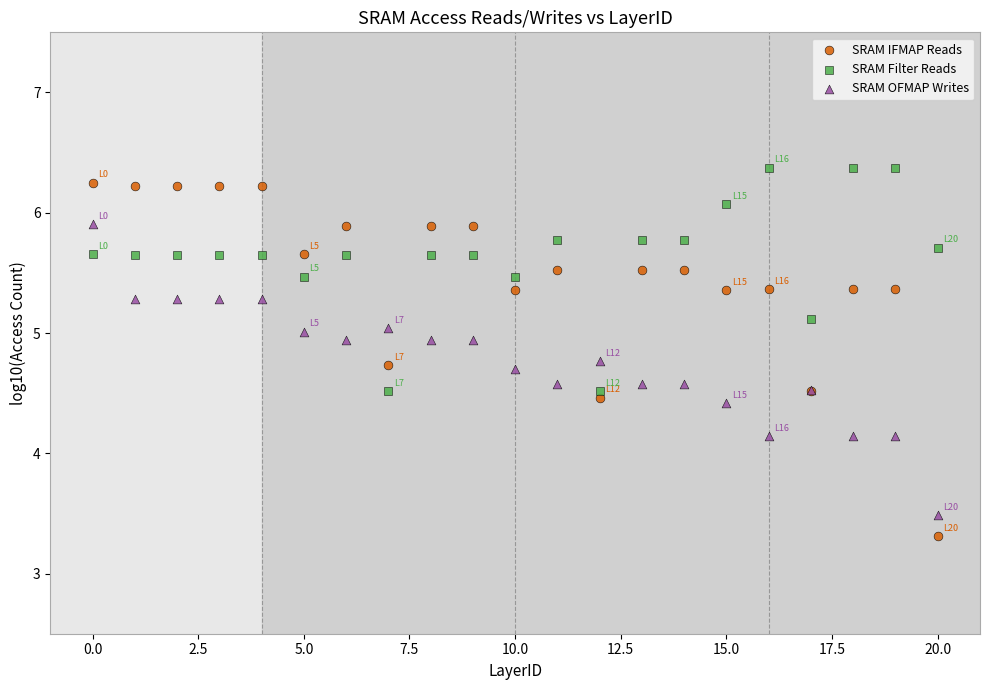

What are all the series names shown in the legend?

SRAM IFMAP Reads, SRAM Filter Reads, SRAM OFMAP Writes